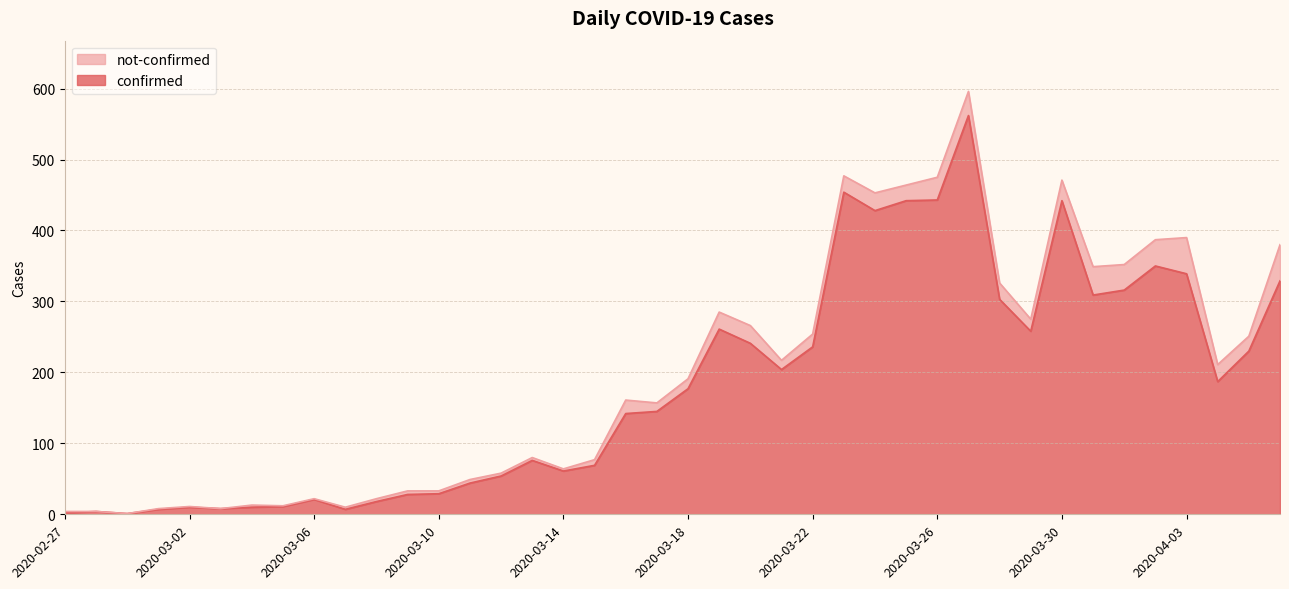

What position from the right is 2020-04-04?

3